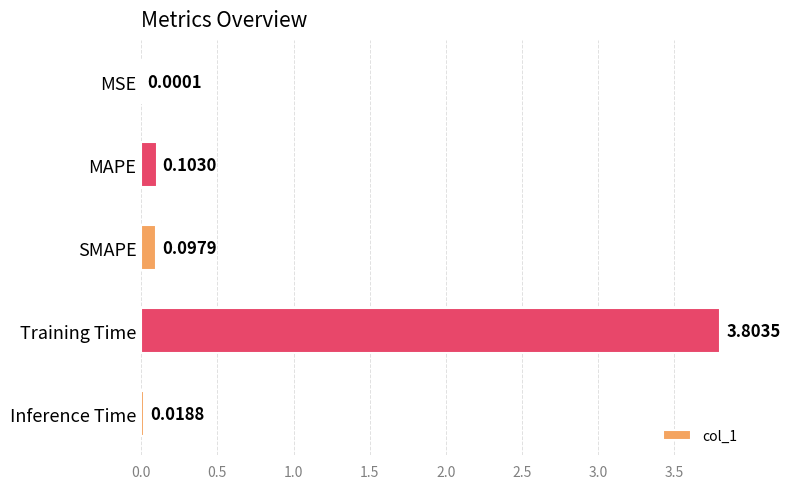

Which category has the highest value across all series?

Training Time